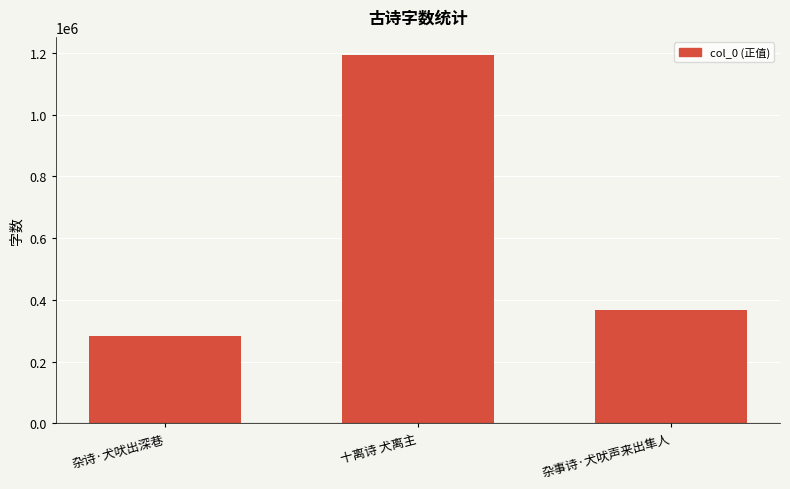

Is it true that the value at 杂事诗·犬吠声来出隼人 is 365794?

True